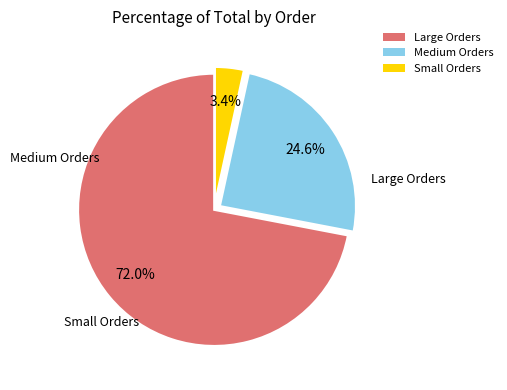

Which slice is the largest?

Large Orders